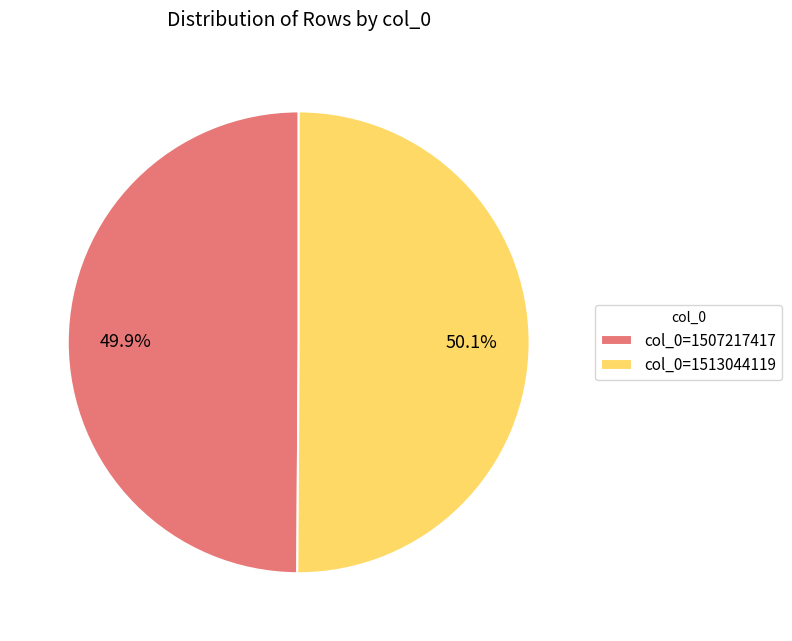

What is the ratio of the value at col_0=1513044119 to the value at col_0=1507217417?

1.0